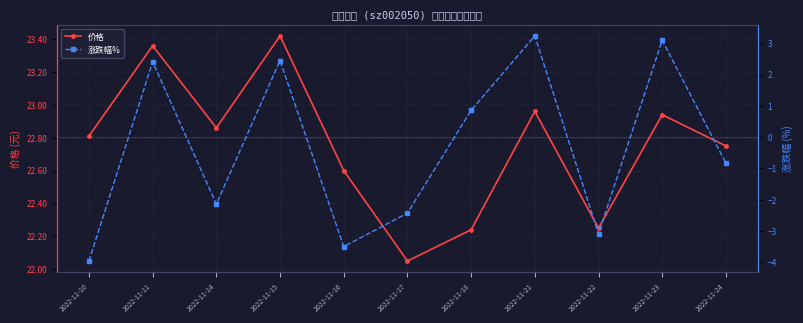

Which series changed the most between 2022-11-15 and 2022-11-18?

涨跌幅%